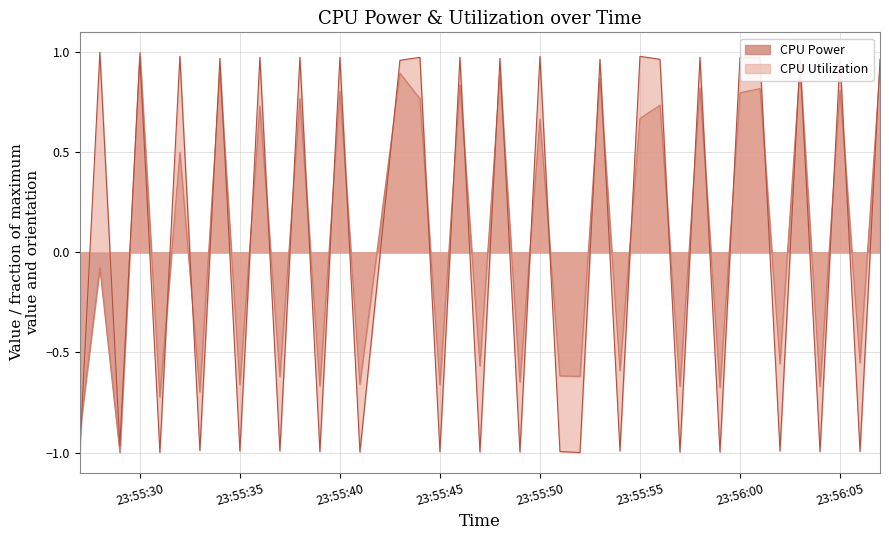

Reading left to right, what are all the values shown in this chart?

CPU Power: -0.9	-0.1	-1.0	1.0	-0.7	0.5	-0.7	0.9	-0.7	0.7	-0.6	0.8	-0.7	0.8	-0.7	0.9	0.8	-0.7	0.8	-0.6	0.9	-0.6	0.7	-0.6	-0.6	0.9	-0.6	0.7	0.7	-0.7	0.8	-0.7	0.8	0.8	-0.6	0.9	-0.7	0.8	-0.6	0.9
CPU Utilization: -1.0	1.0	-1.0	1.0	-1.0	1.0	-1.0	1.0	-1.0	1.0	-1.0	1.0	-1.0	1.0	-1.0	1.0	1.0	-1.0	1.0	-1.0	1.0	-1.0	1.0	-1.0	-1.0	1.0	-1.0	1.0	1.0	-1.0	1.0	-1.0	1.0	1.0	-1.0	1.0	-1.0	1.0	-1.0	1.0